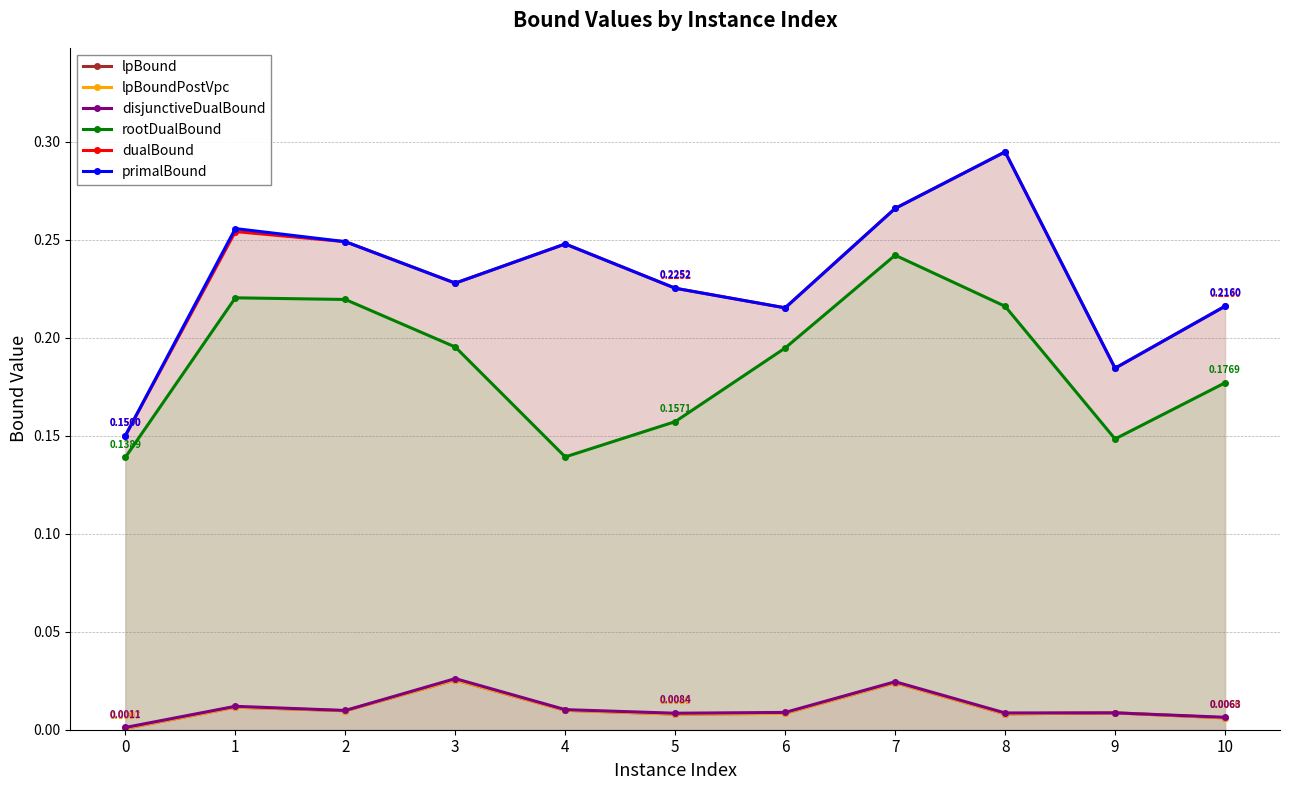

True or false: dualBound has a value of 0.3 at 8.

True